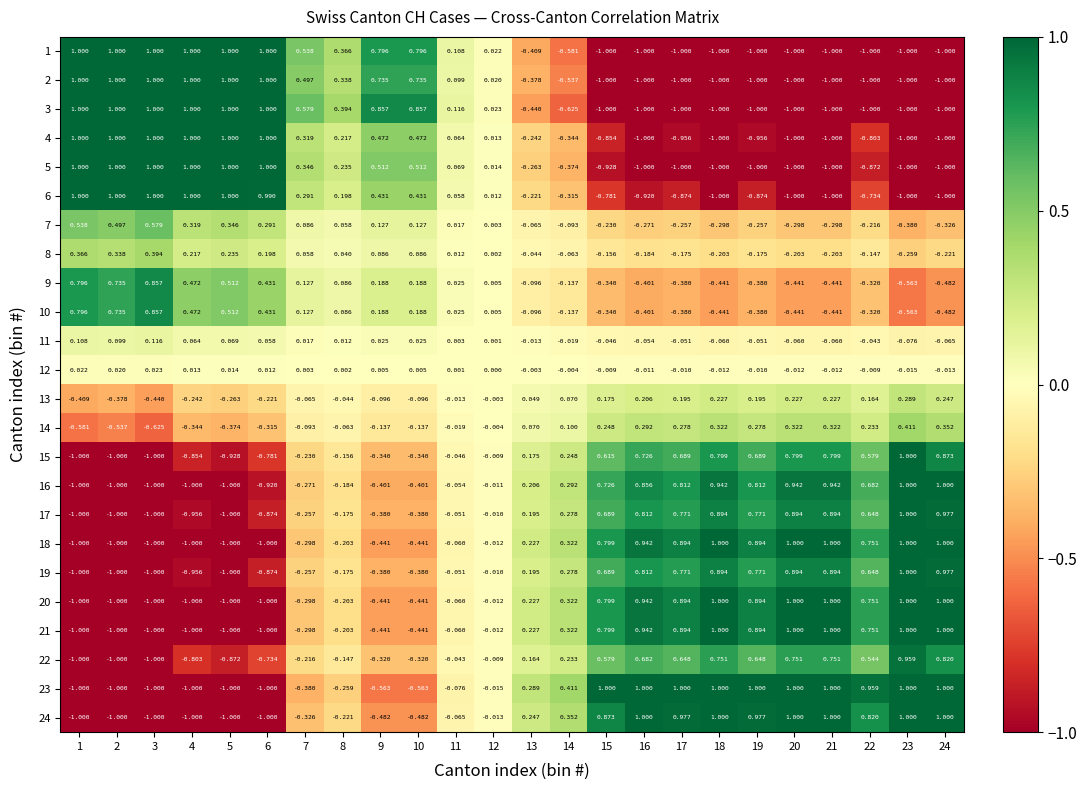

Is the value of 17 at 2 greater than the value of 1 at 4?

No